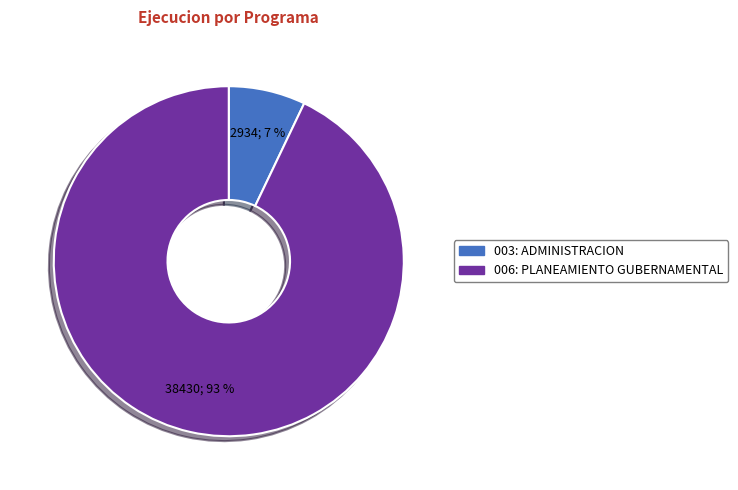

How many slices are in this pie chart?

2